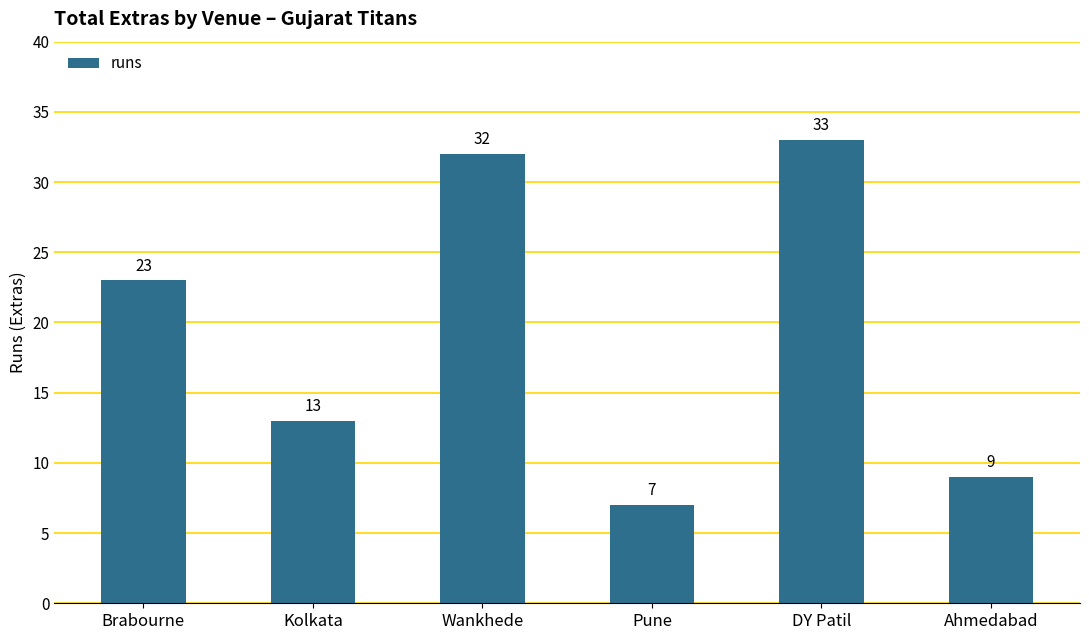

Read the value at Brabourne, to the nearest 10.

20